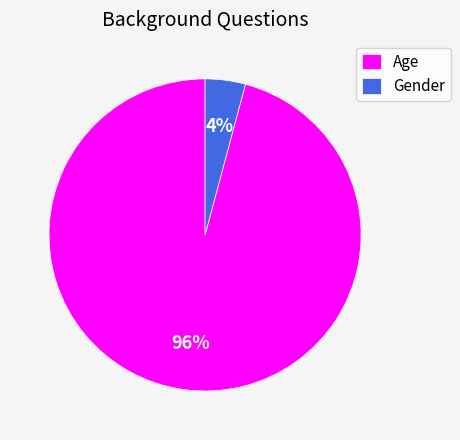

Count the number of slices in the pie.

2